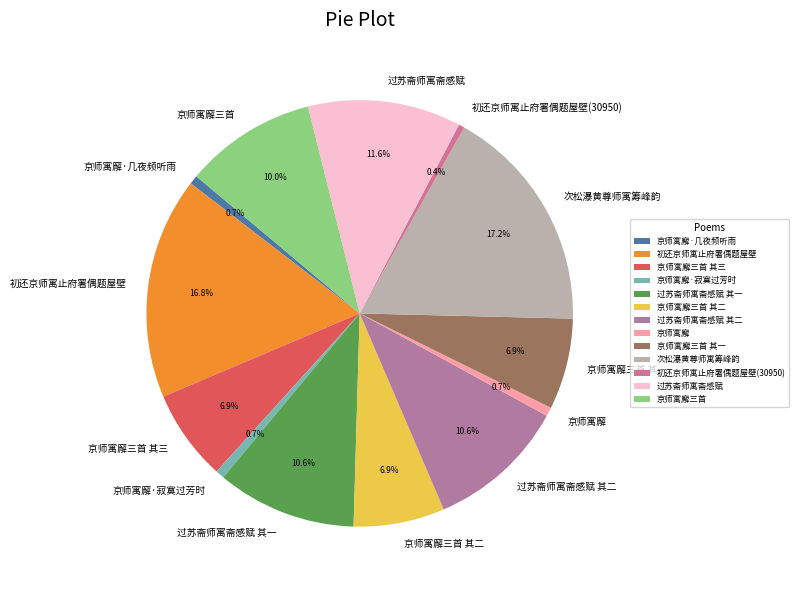

What is the ratio of the value at 京师寓廨三首 其三 to the value at 过苏斋师寓斋感赋?

0.6